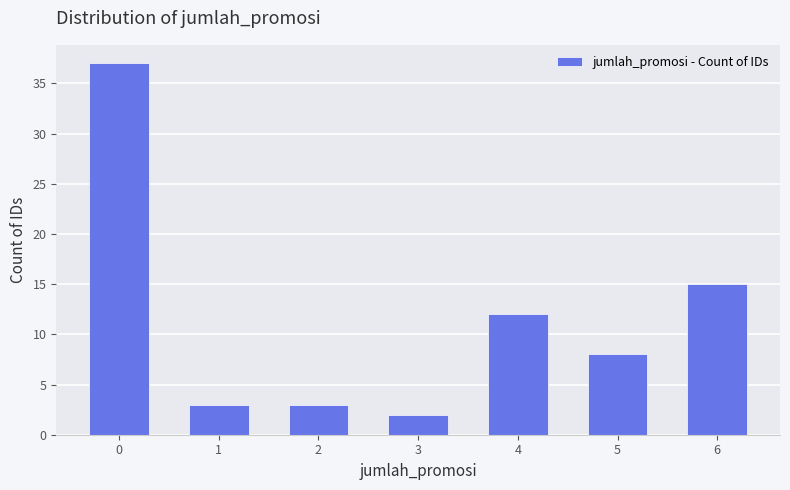

What is the sum of the values at 5 and 2?

11